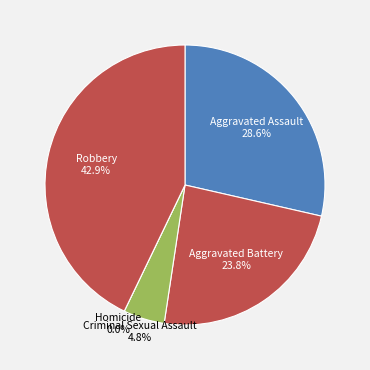

Which slice is the largest?

Robbery